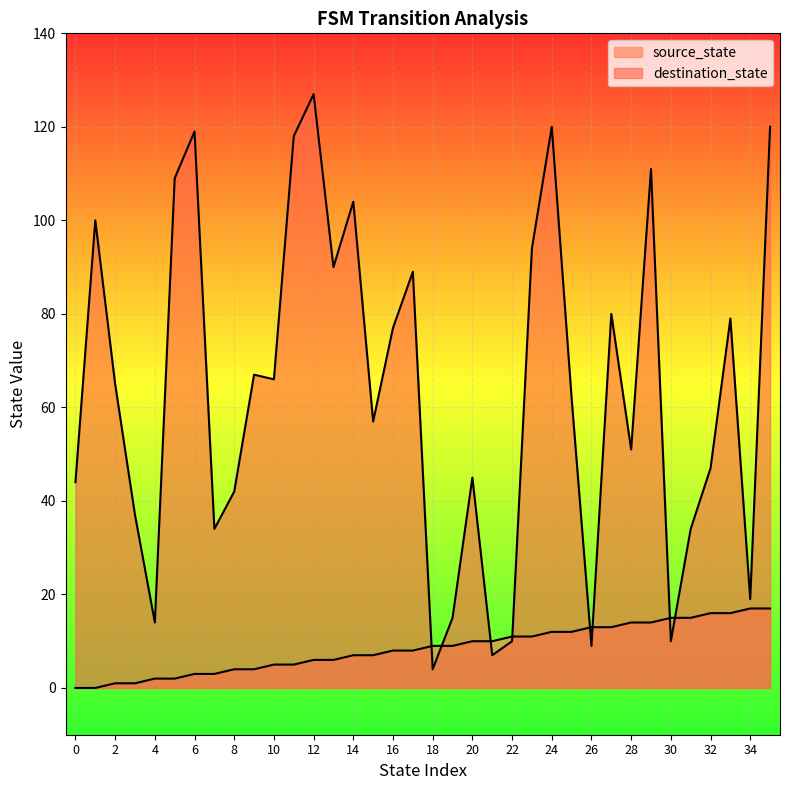

What is the average value of the source_state series?

8